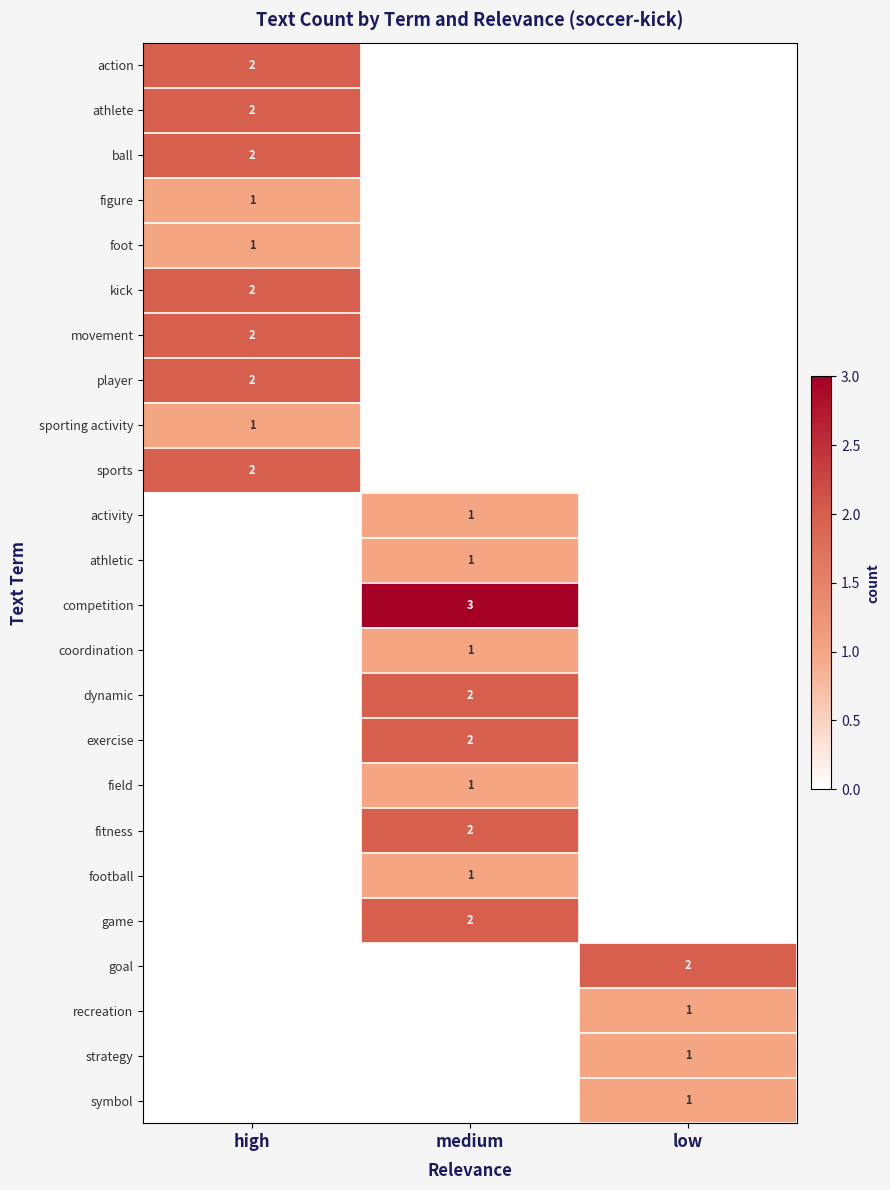

The value of figure at low is 0. True or false?

True